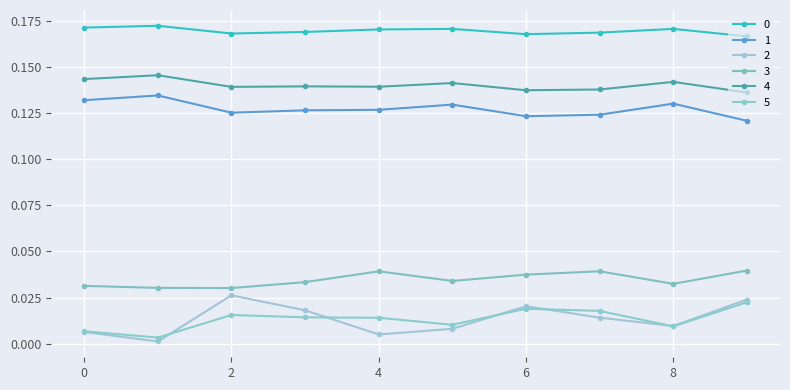

What is the value of the 1 point at the 9th from the left?

0.1